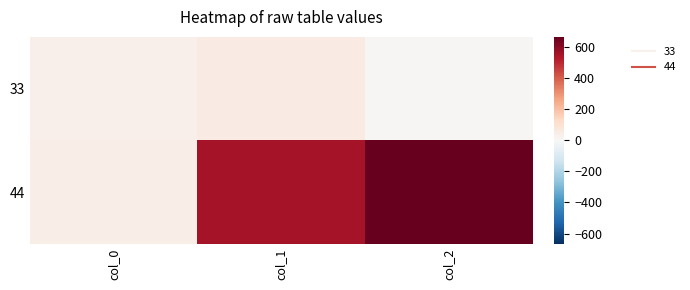

Count the number of categories in the chart.

3